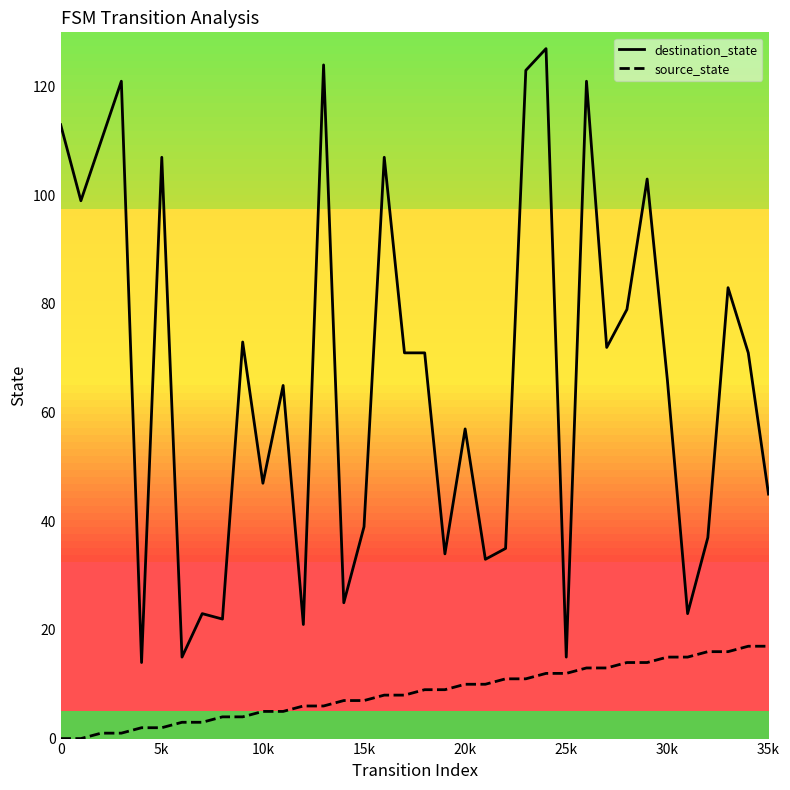

What is the difference between the maximum and minimum values in the destination_state series?

113